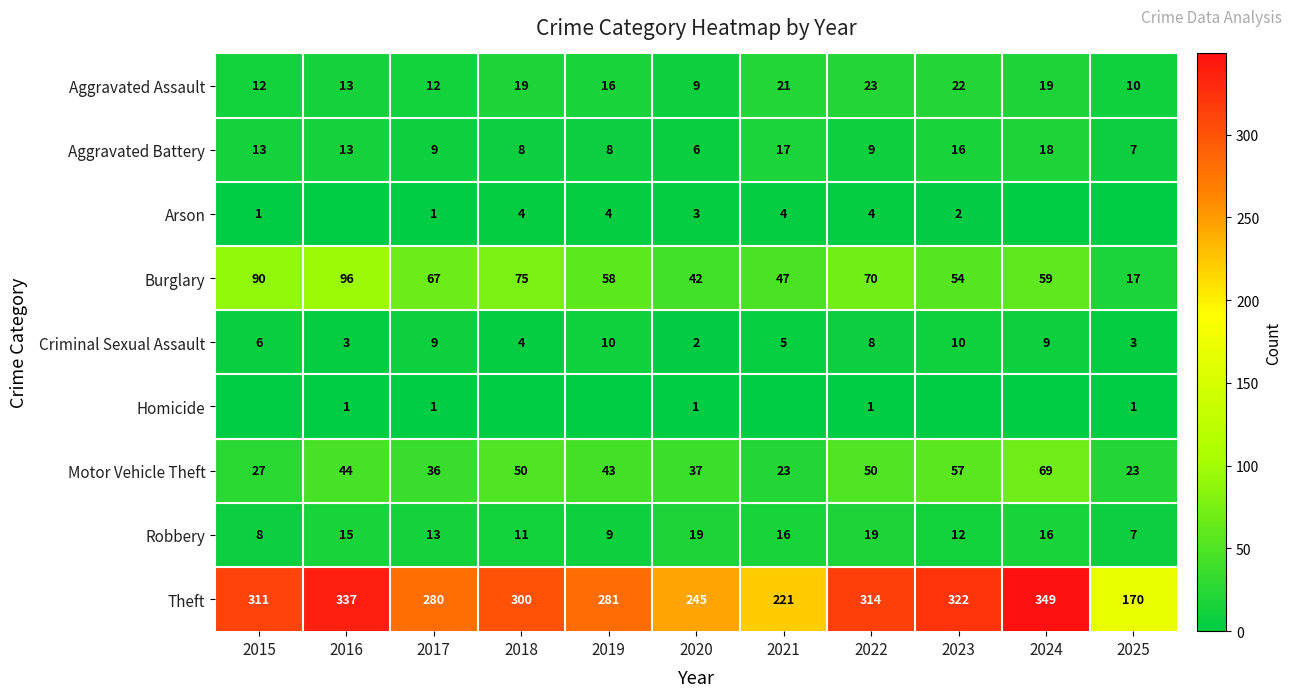

What is the difference between the highest and lowest values at 2019?

281